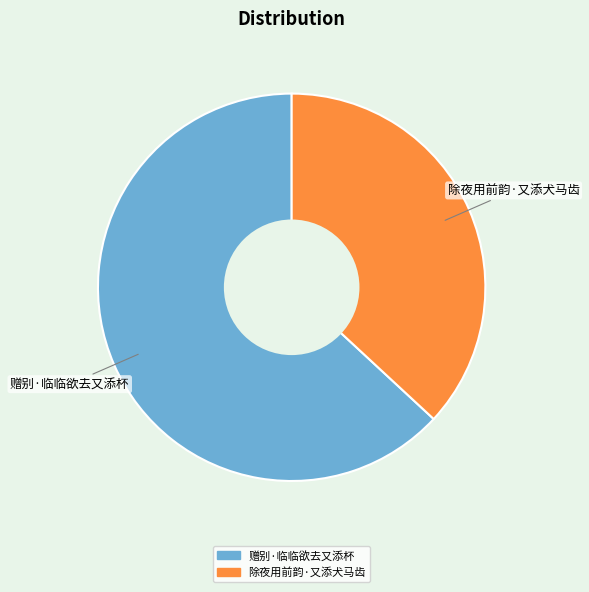

Rank the categories by value from lowest to highest.

除夜用前韵·又添犬马齿, 赠别·临临欲去又添杯